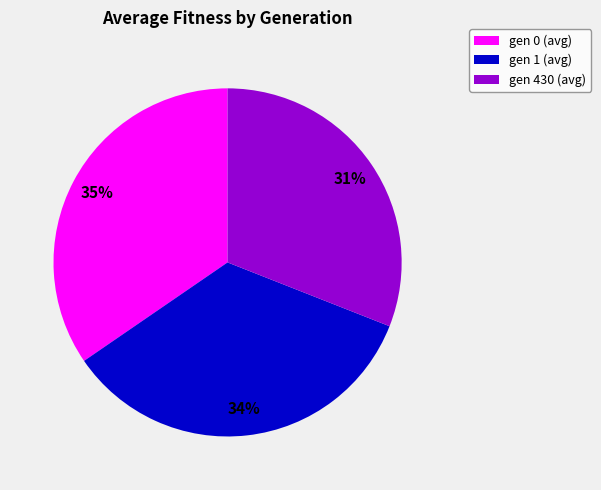

Is it true that gen 0 (avg) is 35% of the pie?

True